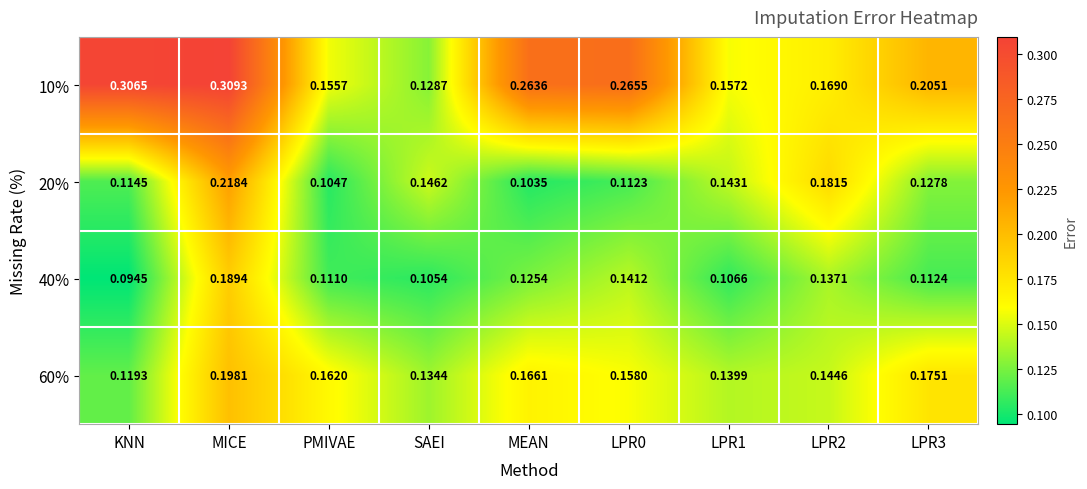

At which label is 40% closest to 0?

KNN